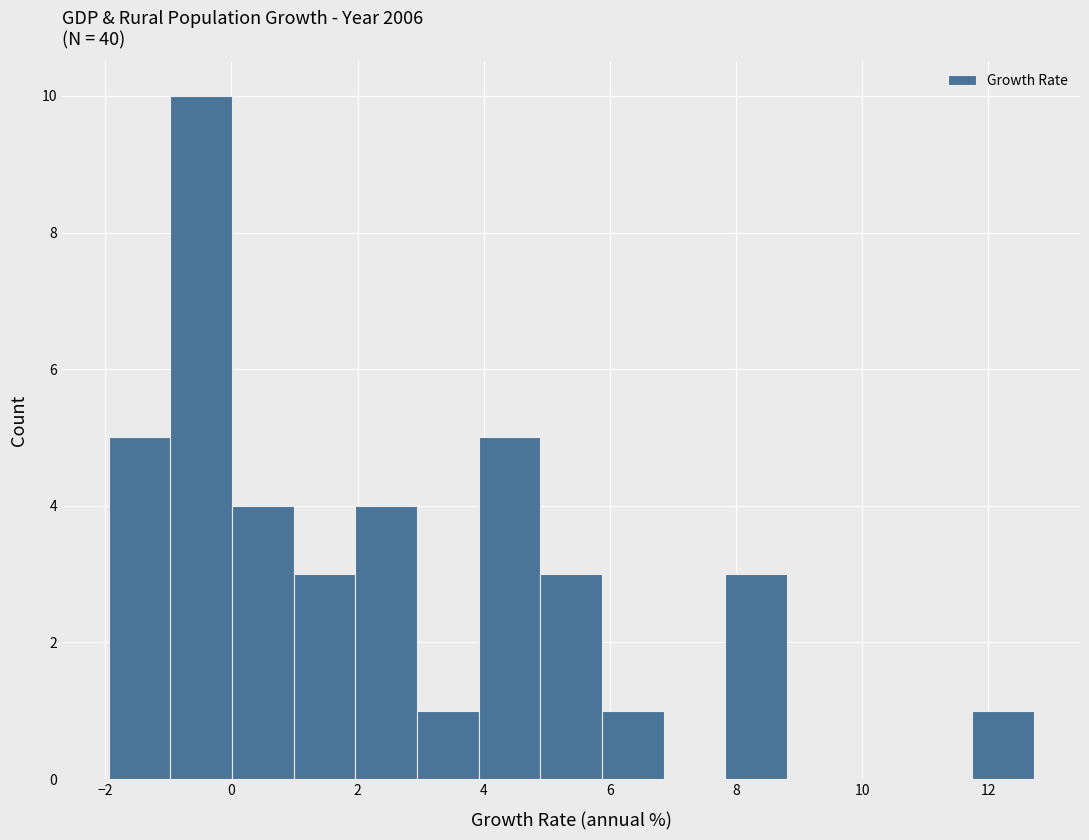

Reading left to right, transcribe this chart: for each bar, give the range it covers on the x-axis and its height. Neither the bar edges nor the heights are printed on the chart, so give them approximately, as read against the axes.

-2.0 to -1.0: 5
-1.0 to 0.0: 10
0.0 to 1.0: 4
1.0 to 2.0: 3
2.0 to 3.0: 4
3.0 to 4.0: 1
4.0 to 4.8: 5
4.8 to 5.8: 3
5.8 to 6.8: 1
6.8 to 7.8: 0
7.8 to 8.8: 3
8.8 to 9.8: 0
9.8 to 10.8: 0
10.8 to 11.8: 0
11.8 to 12.8: 1